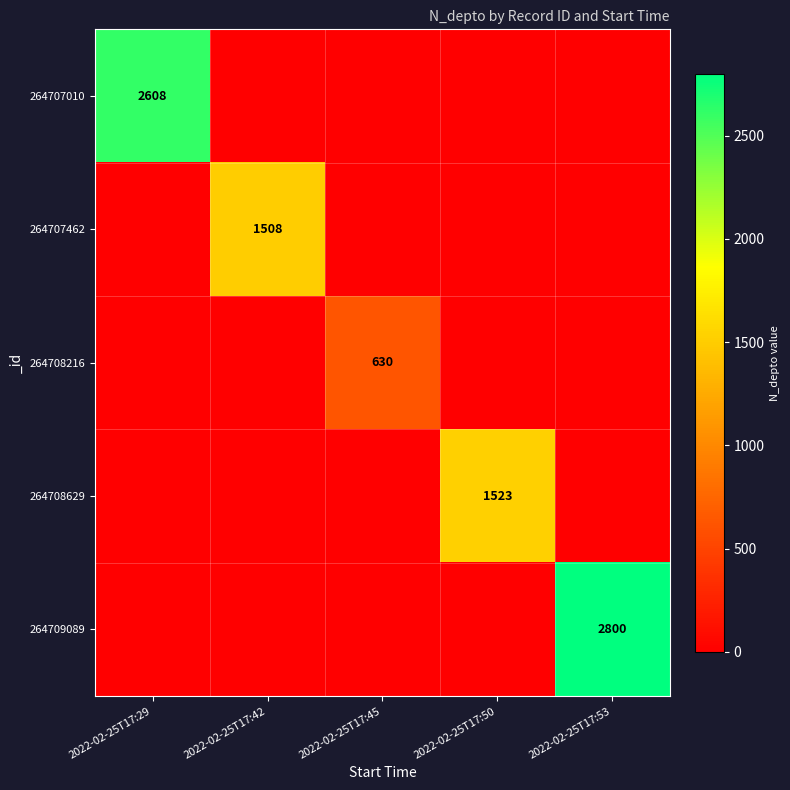

The 264708629 series shows 1523 at 2022-02-25T17:50. True or false?

True